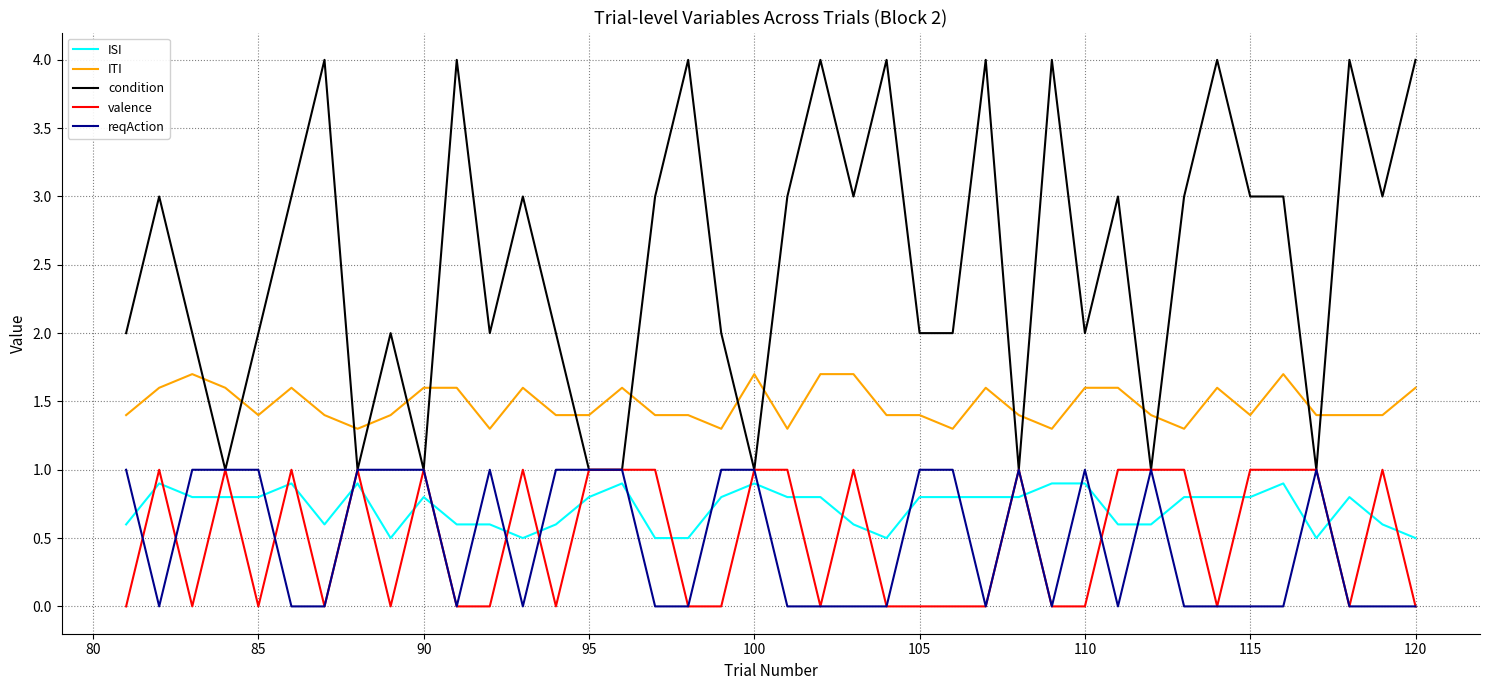

Which series has the largest total across all categories?

condition